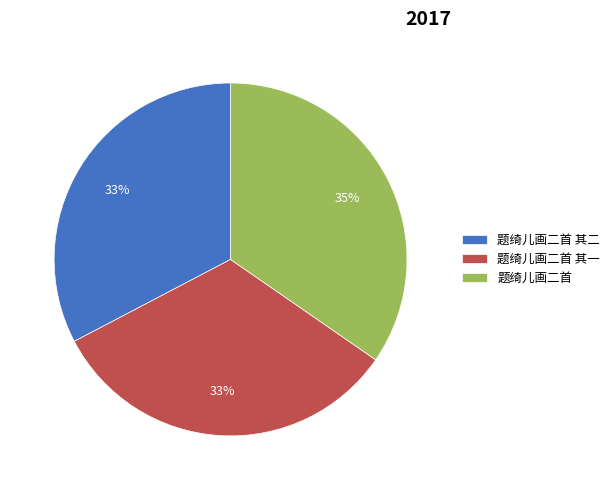

The 题绮儿画二首 其一 slice represents 33% of the pie. True or false?

True